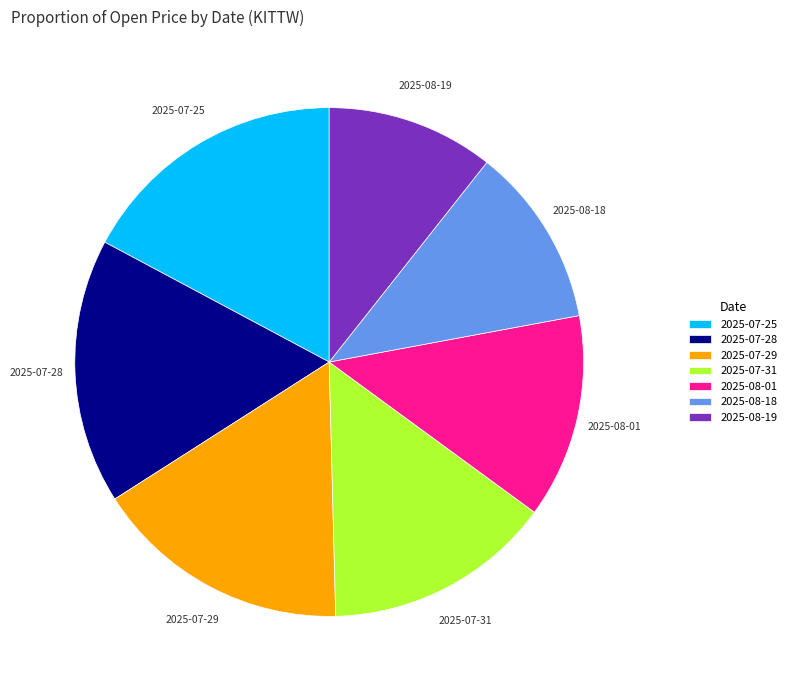

Which category has the smallest portion of the pie?

2025-08-19